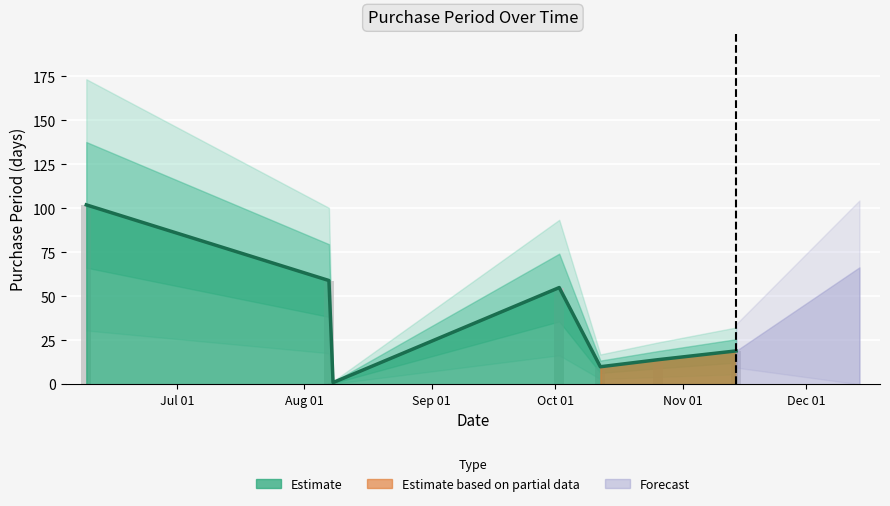

Rank the categories by value from highest to lowest.

2017-06-09, 2017-08-07, 2017-10-02, 2017-11-14, 2017-10-26, 2017-10-12, 2017-08-08